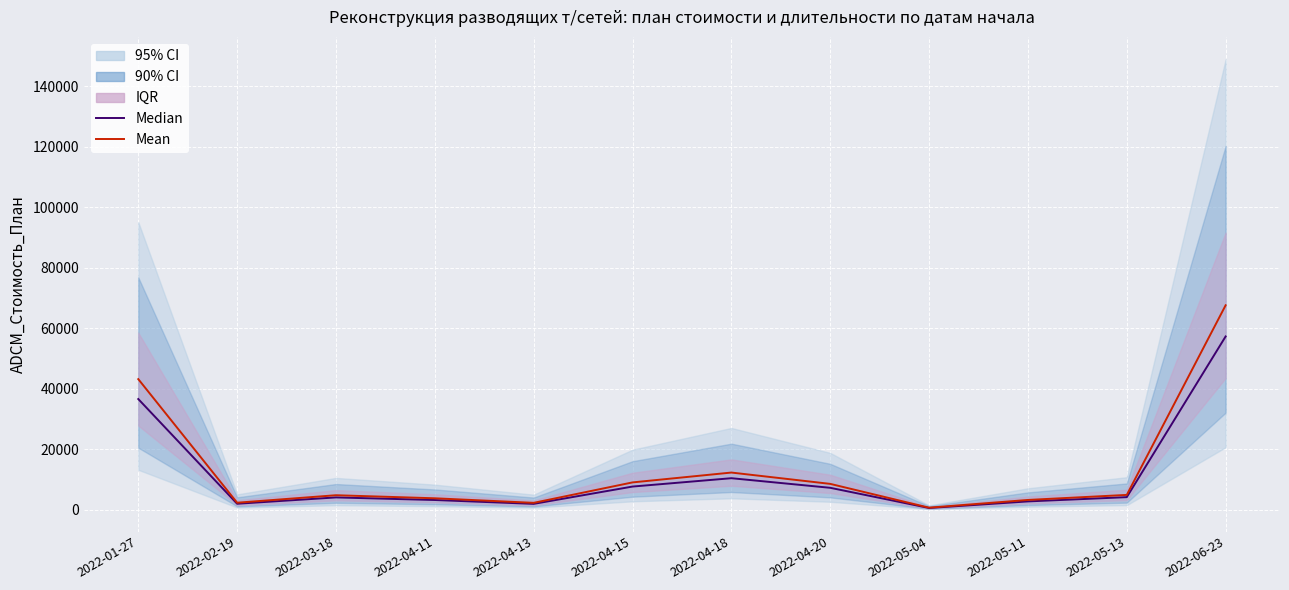

What is the label of the 1st point from the left?

2022-01-27